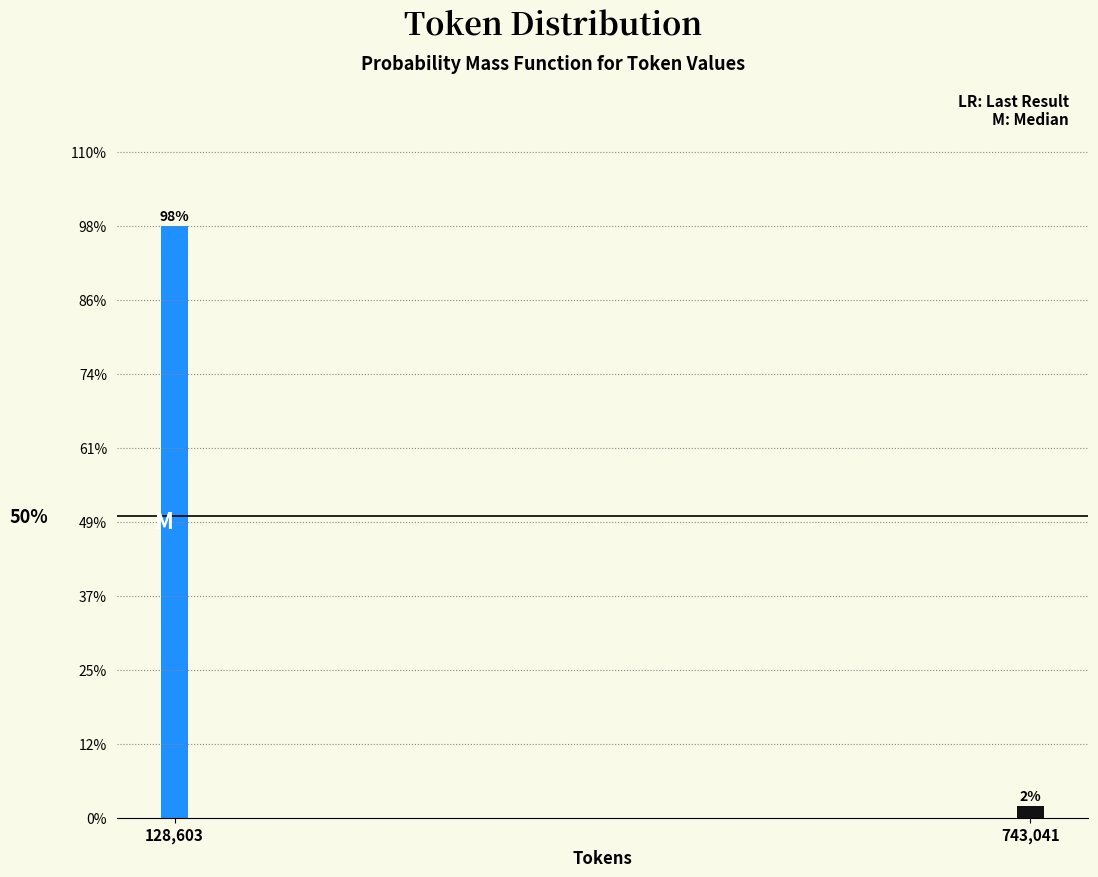

List the labels in order of value, smallest first.

743,041, 128,603